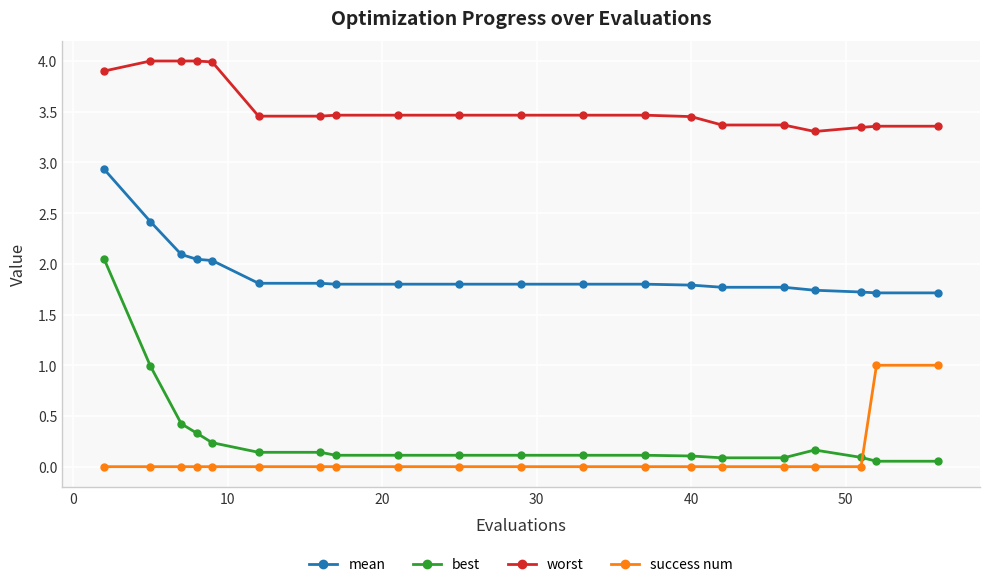

What is the greatest value displayed?

4.0